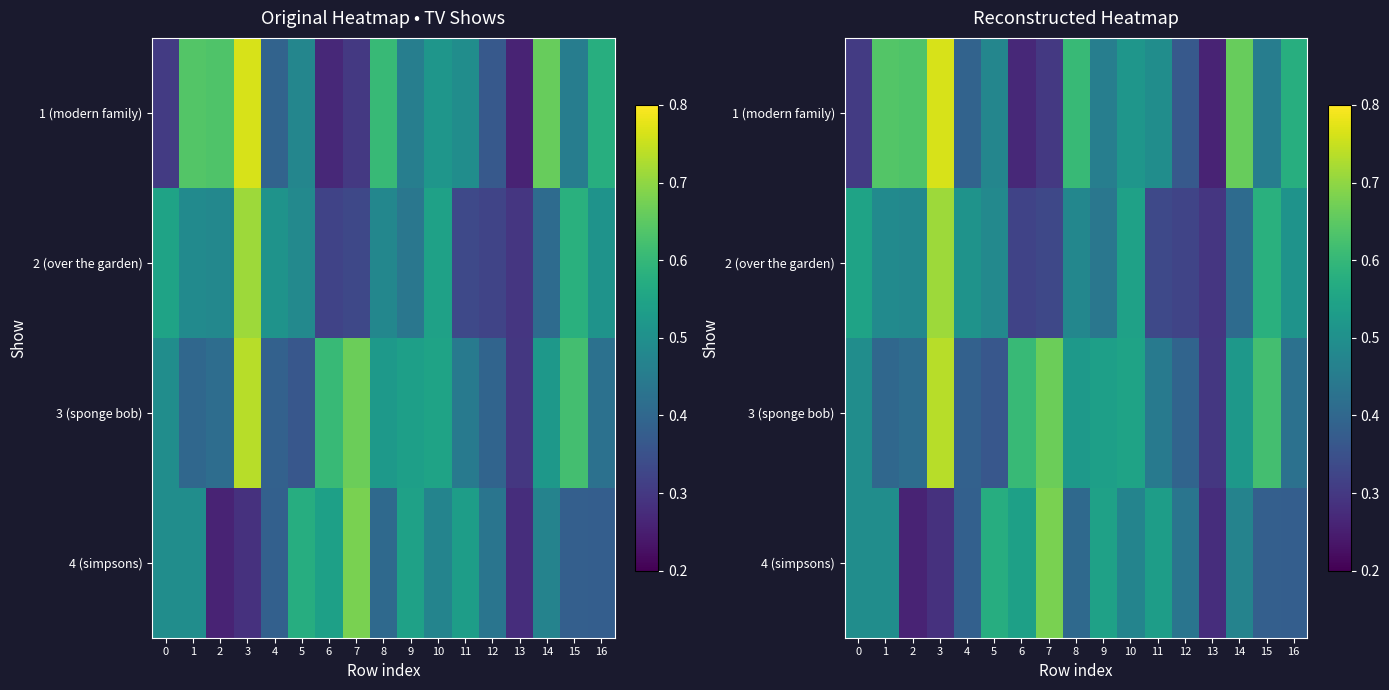

Is the value of 2 (over the garden) at 3 greater than the value of 1 (modern family) at 4?

Yes